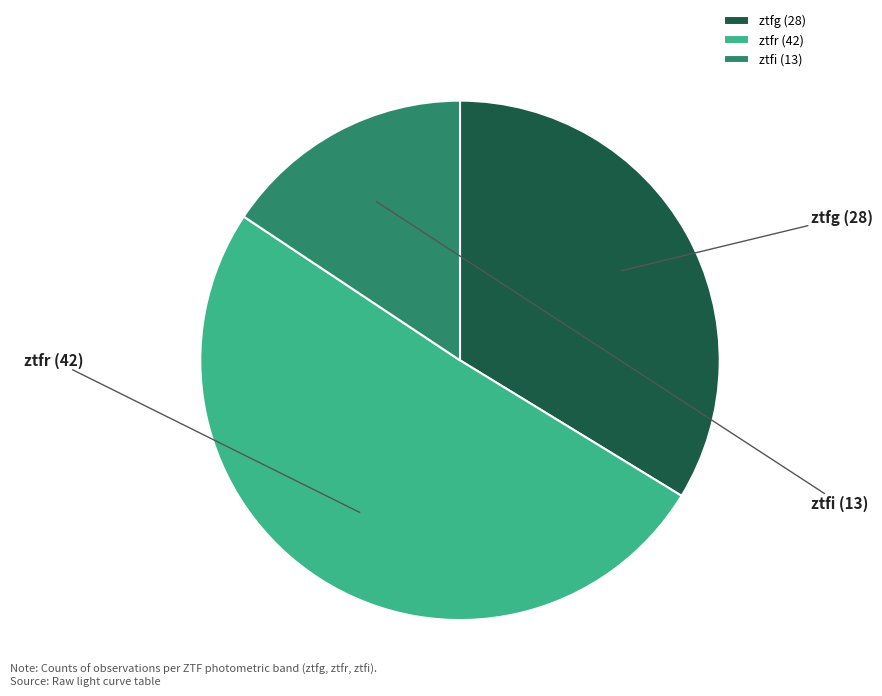

Count the number of slices in the pie.

3